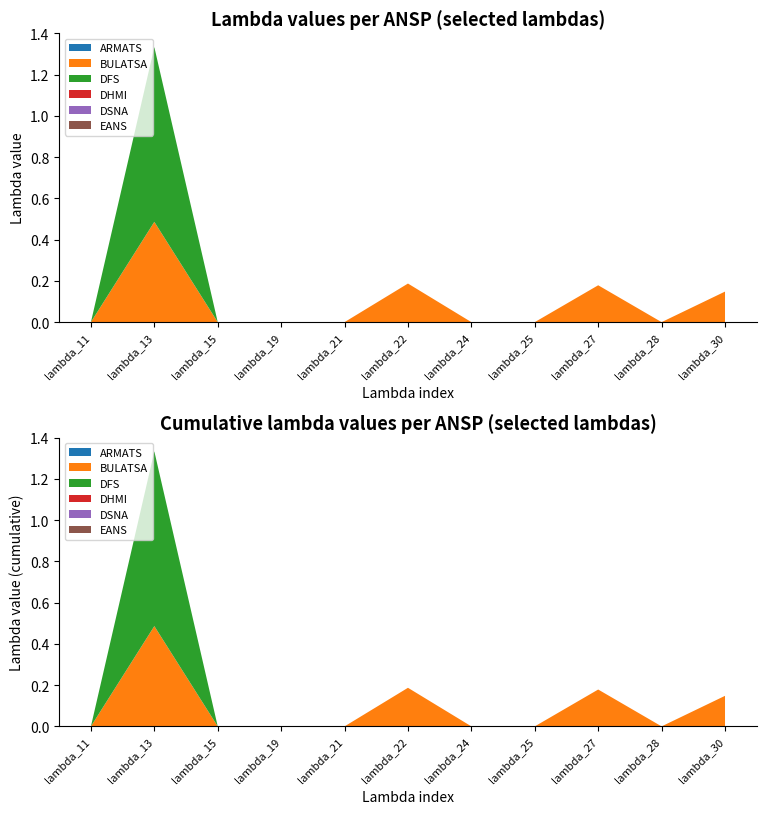

Reading right to left, list all the values displayed in this chart.

ARMATS: 0.0	0.0	0.0	0.0	0.0	0.0	0.0	0.0	0.0	0.0	0.0
BULATSA: 0.1	0.0	0.2	0.0	0.0	0.2	0.0	0.0	0.0	0.5	0.0
DFS: 0.0	0.0	0.0	0.0	0.0	0.0	0.0	0.0	0.0	0.8	0.0
DHMI: 0.0	0.0	0.0	0.0	0.0	0.0	0.0	0.0	0.0	0.0	0.0
DSNA: 0.0	0.0	0.0	0.0	0.0	0.0	0.0	0.0	0.0	0.0	0.0
EANS: 0.0	0.0	0.0	0.0	0.0	0.0	0.0	0.0	0.0	0.0	0.0